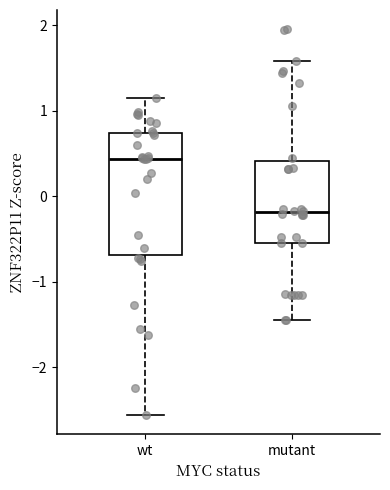

Which box's median line is the highest?

wt